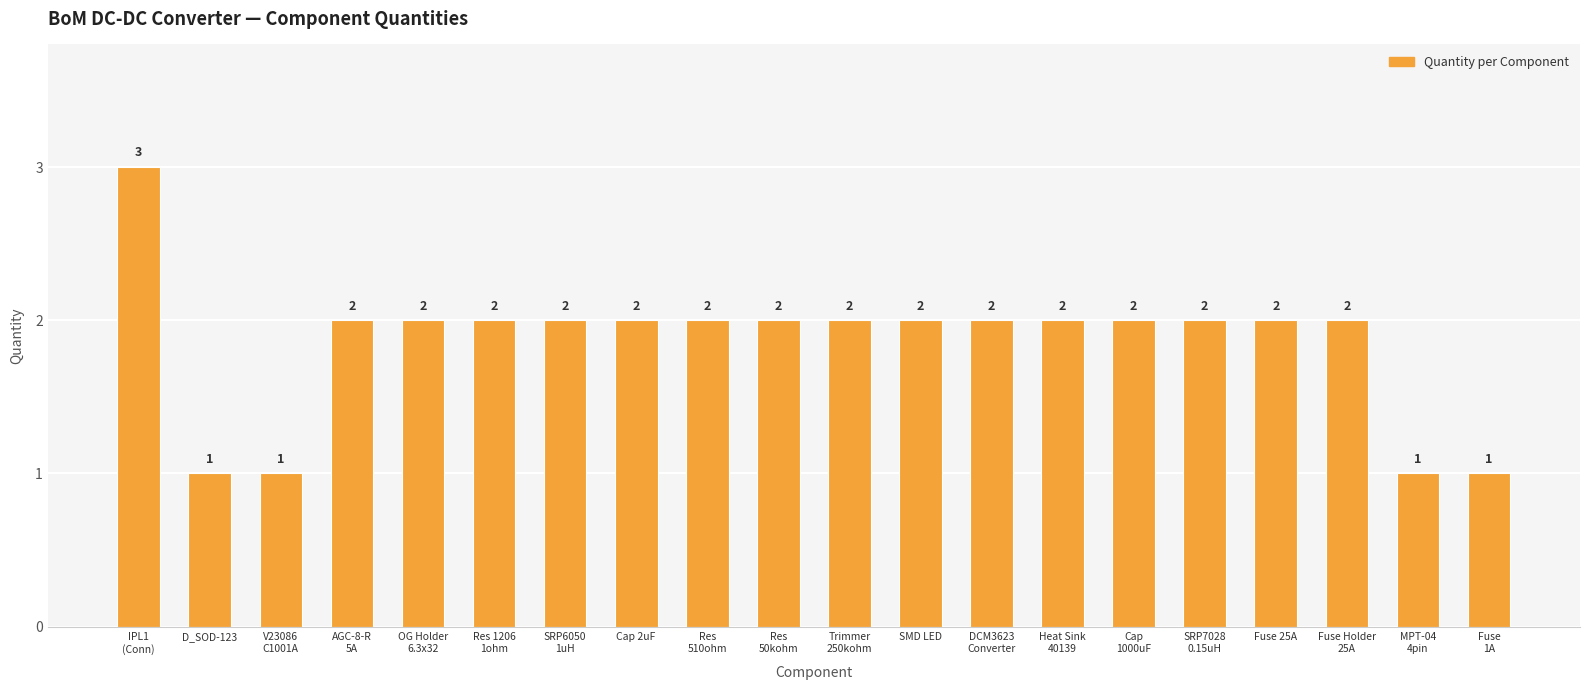

Approximately how many times larger is the value at SRP6050
1uH compared to V23086
C1001A?

2.0